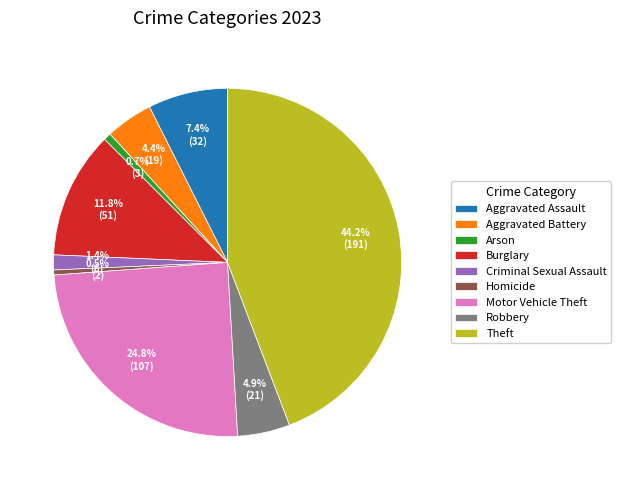

What is the largest slice in the pie chart?

Theft